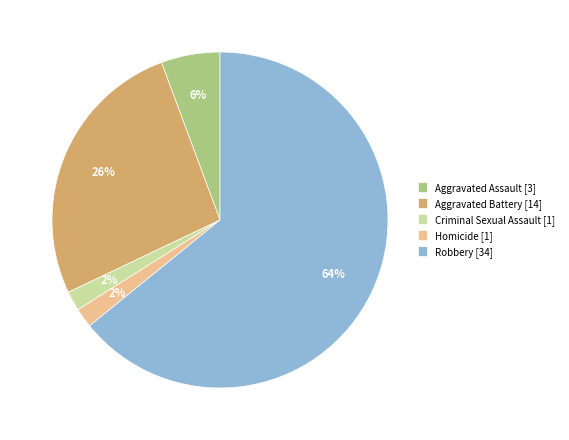

Is there any slice that represents more than half of the pie?

Yes